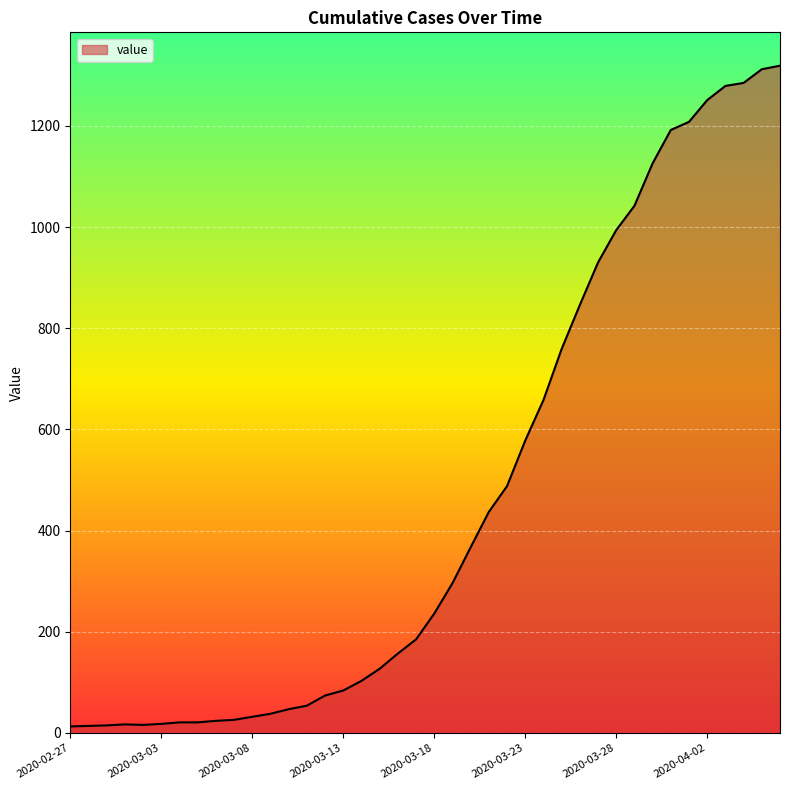

What is the maximum value shown in the chart?

1319